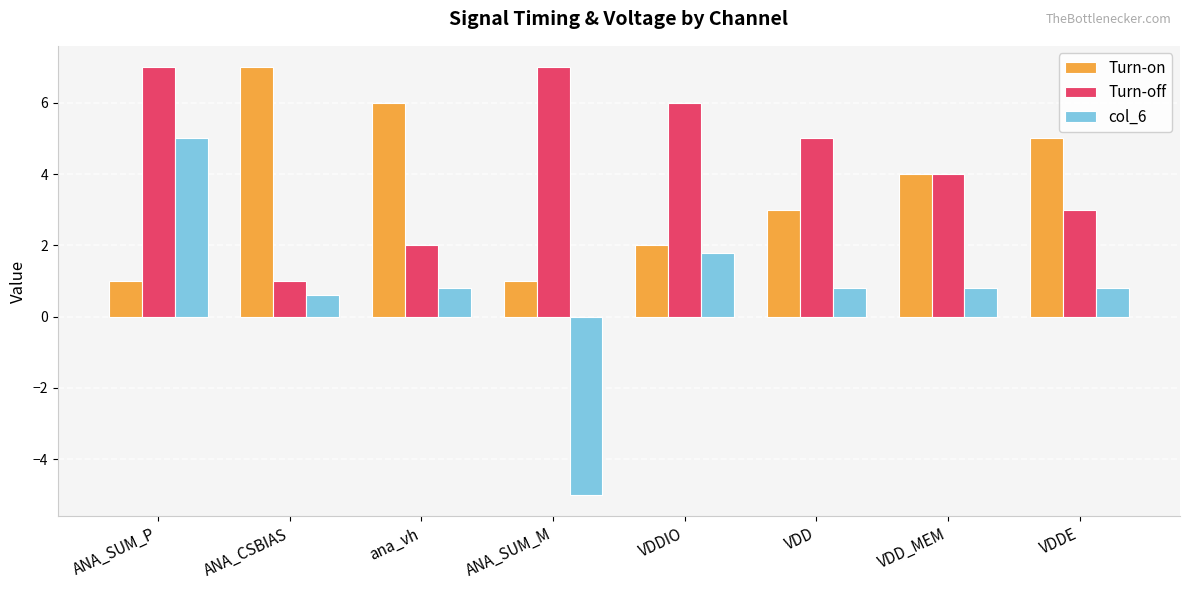

What is the label of the 5th bar from the right?

ANA_SUM_M